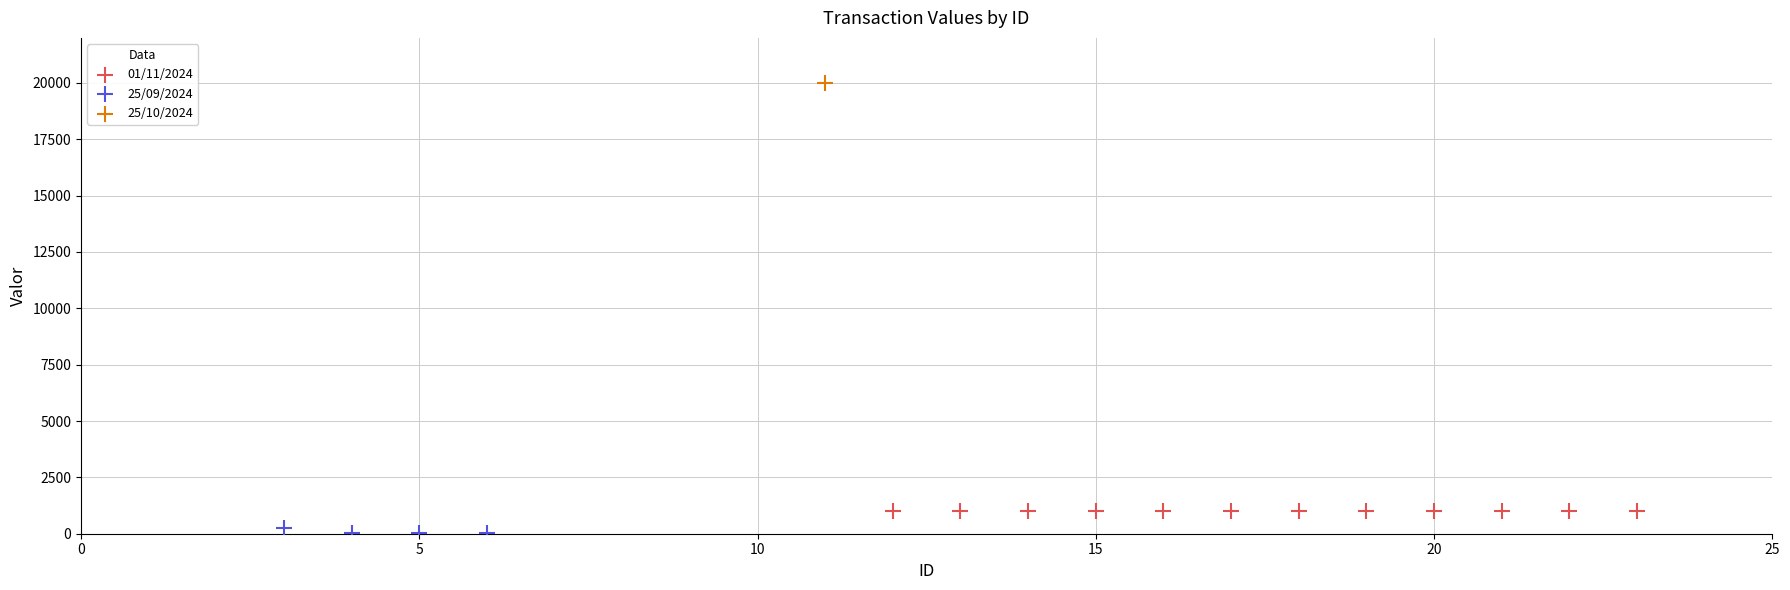

What are all the series names shown in the legend?

01/11/2024, 25/09/2024, 25/10/2024